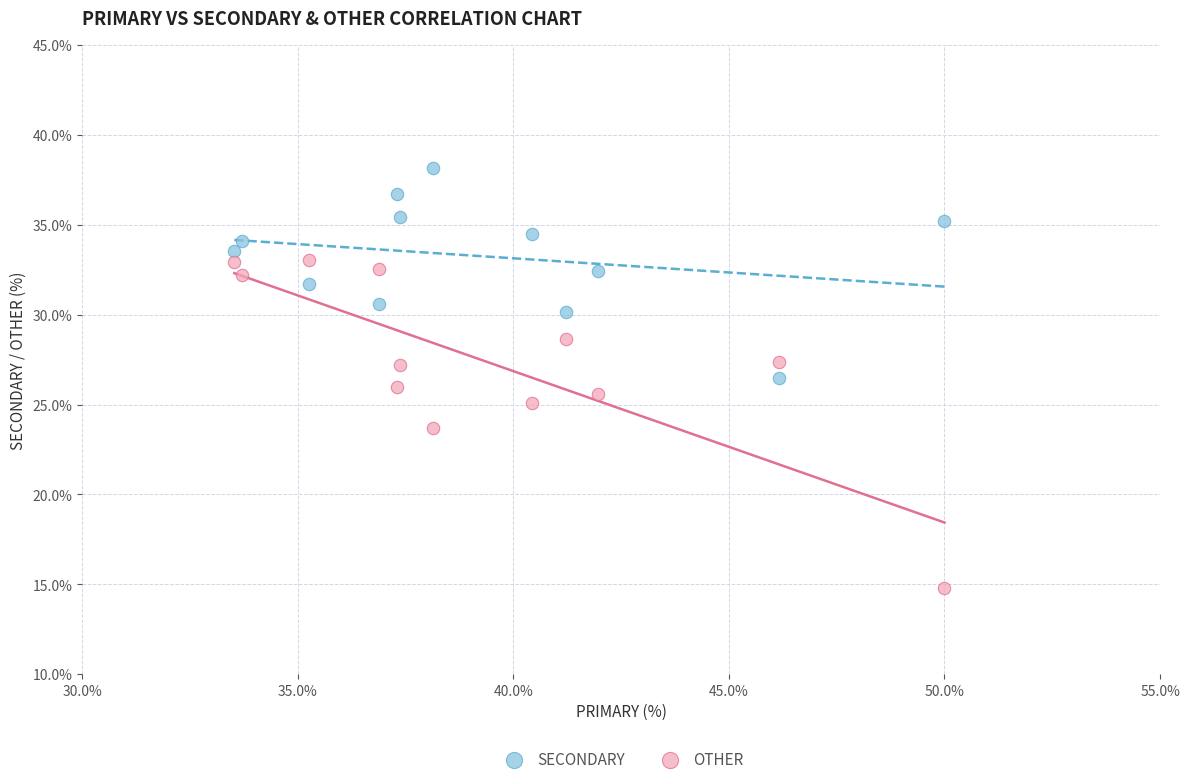

Which series contains the highest Y value?

SECONDARY